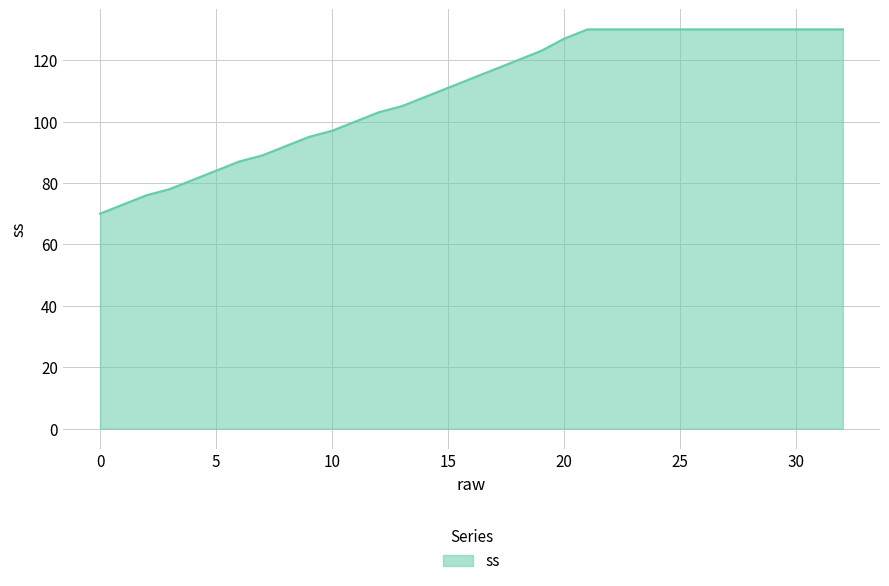

What is the difference between the maximum and minimum values?

60